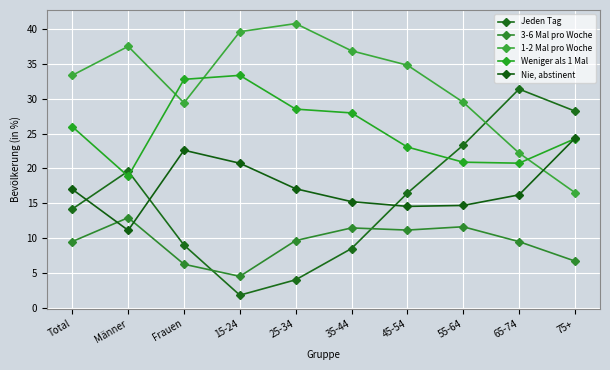

Which category has the highest value across all series?

25-34